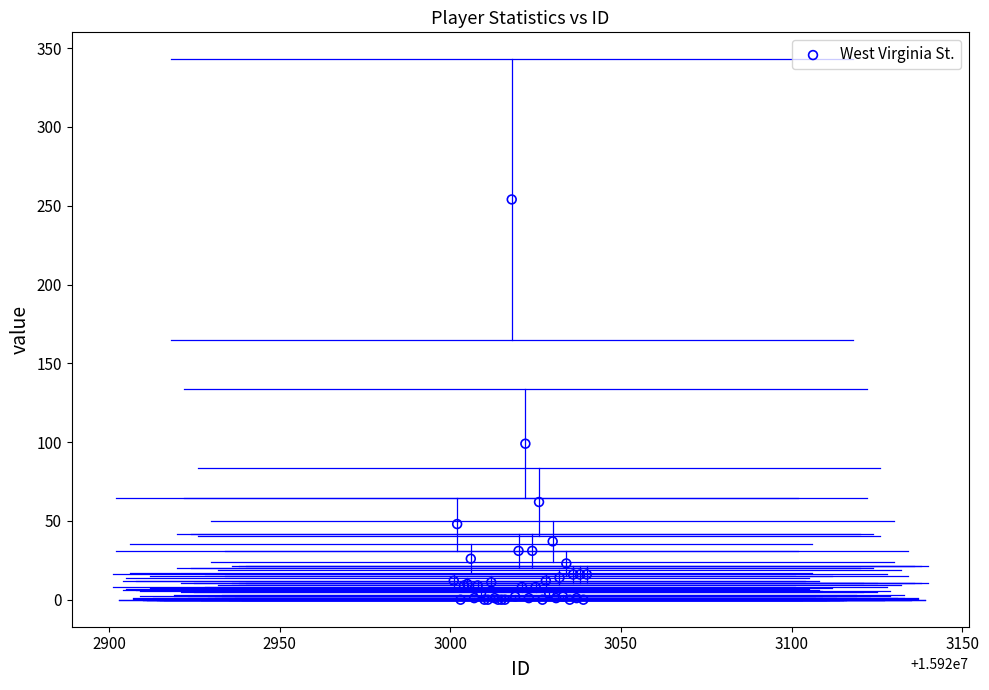

What Y value in the scatter plot is closest to 127?

99